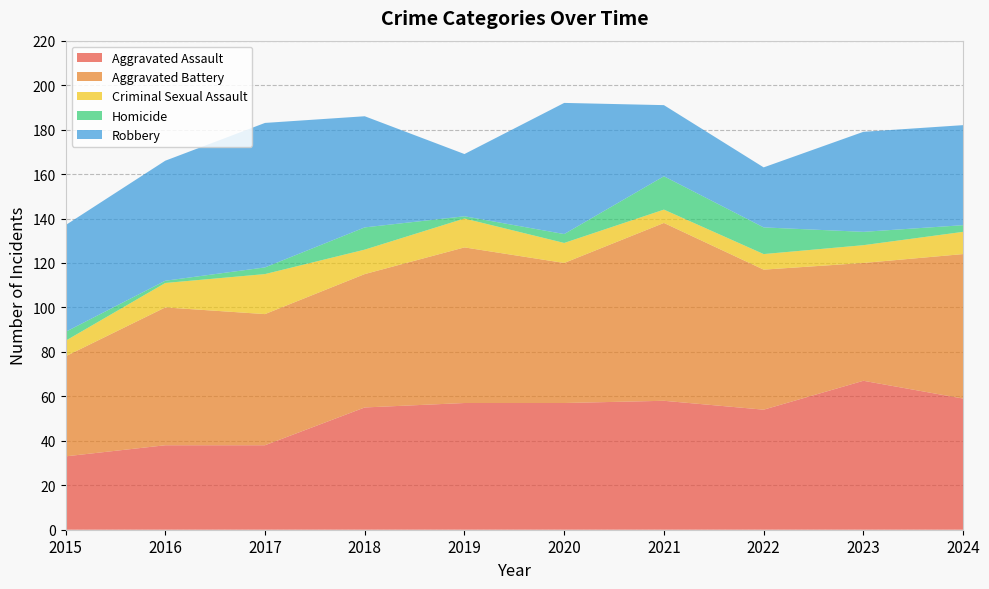

Reading left to right, list all the values displayed in this chart.

Aggravated Assault: 2015=33	2016=38	2017=38	2018=55	2019=57	2020=57	2021=58	2022=54	2023=67	2024=59
Aggravated Battery: 2015=45	2016=62	2017=59	2018=60	2019=70	2020=63	2021=80	2022=63	2023=53	2024=65
Criminal Sexual Assault: 2015=7	2016=11	2017=18	2018=11	2019=13	2020=9	2021=6	2022=7	2023=8	2024=10
Homicide: 2015=4	2016=1	2017=3	2018=10	2019=1	2020=4	2021=15	2022=12	2023=6	2024=3
Robbery: 2015=48	2016=54	2017=65	2018=50	2019=28	2020=59	2021=32	2022=27	2023=45	2024=45